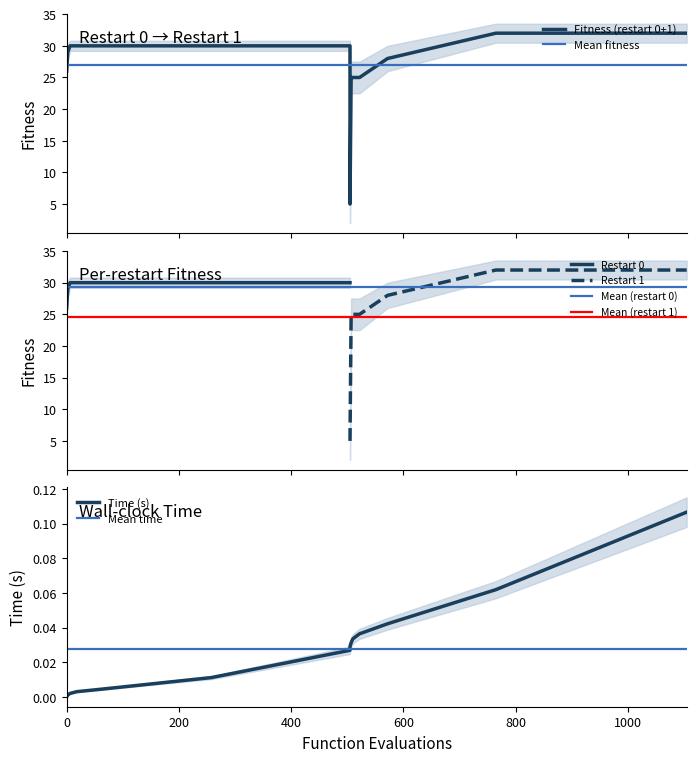

The value of Fitness at 0 is 26.0. True or false?

True